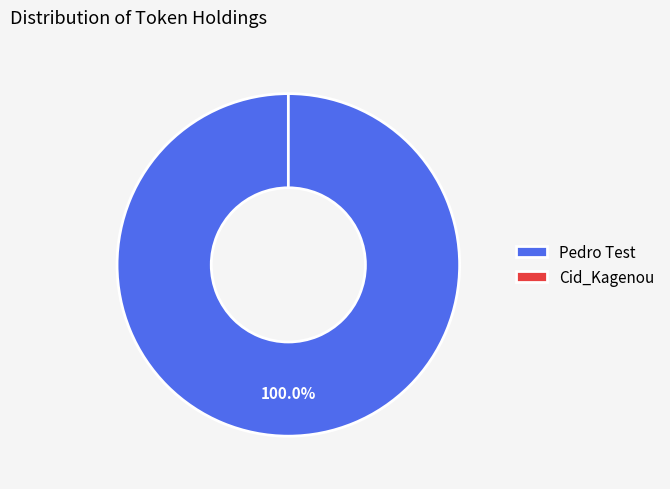

Is there a majority slice in this chart?

Yes